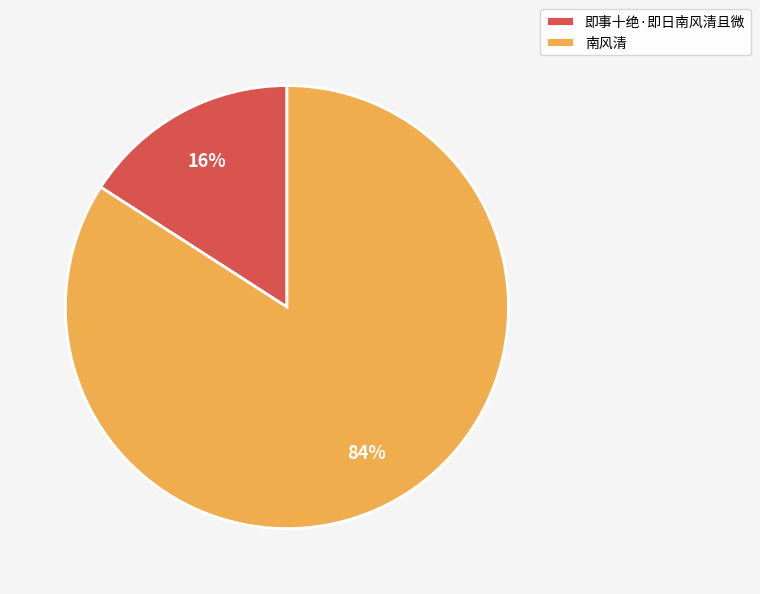

What is the ratio of the value at 即事十绝·即日南风清且微 to the value at 南风清?

0.2